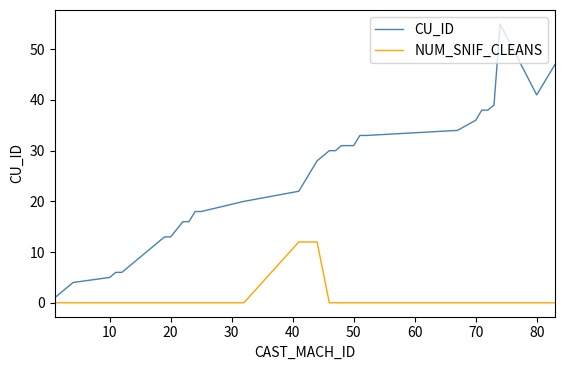

True or false: NUM_SNIF_CLEANS and CU_ID cross at least once.

False